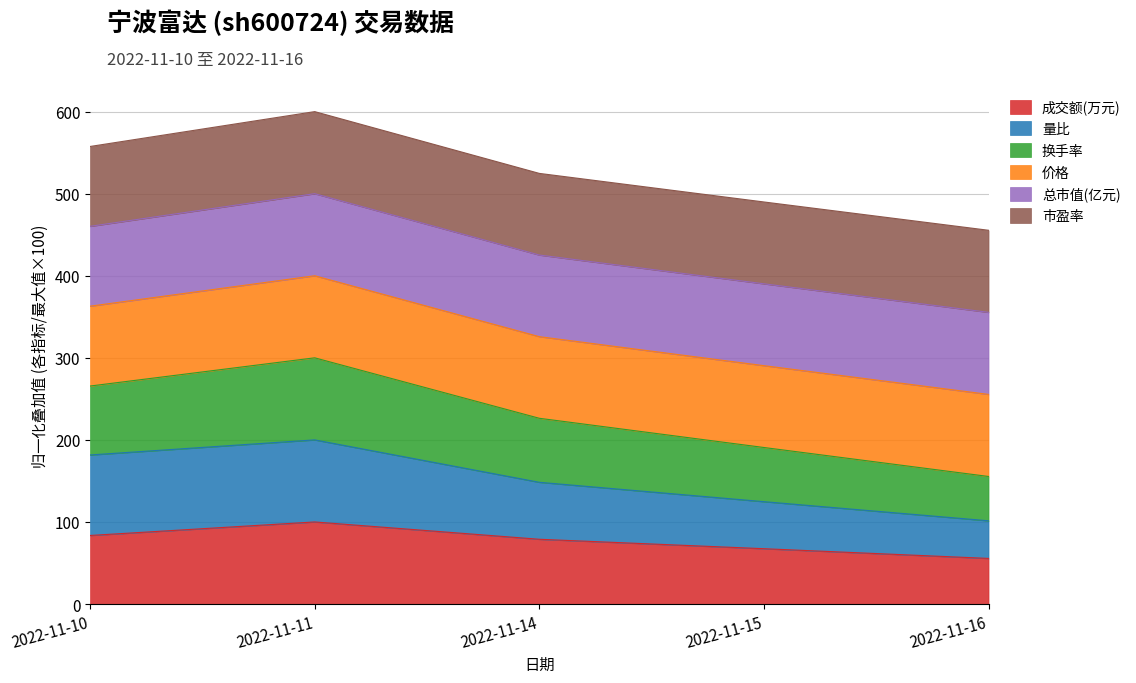

What is the total value across all series at 2022-11-14?

524.7